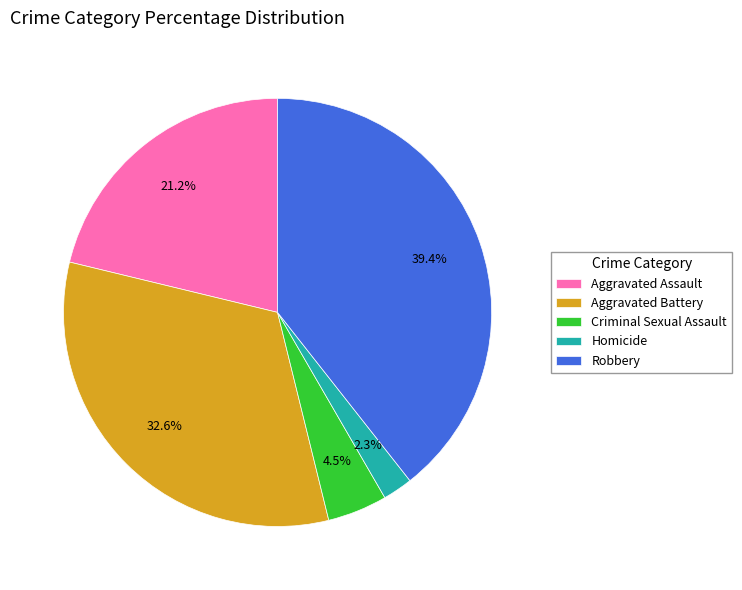

To the nearest percent, what is the average slice percentage?

20%